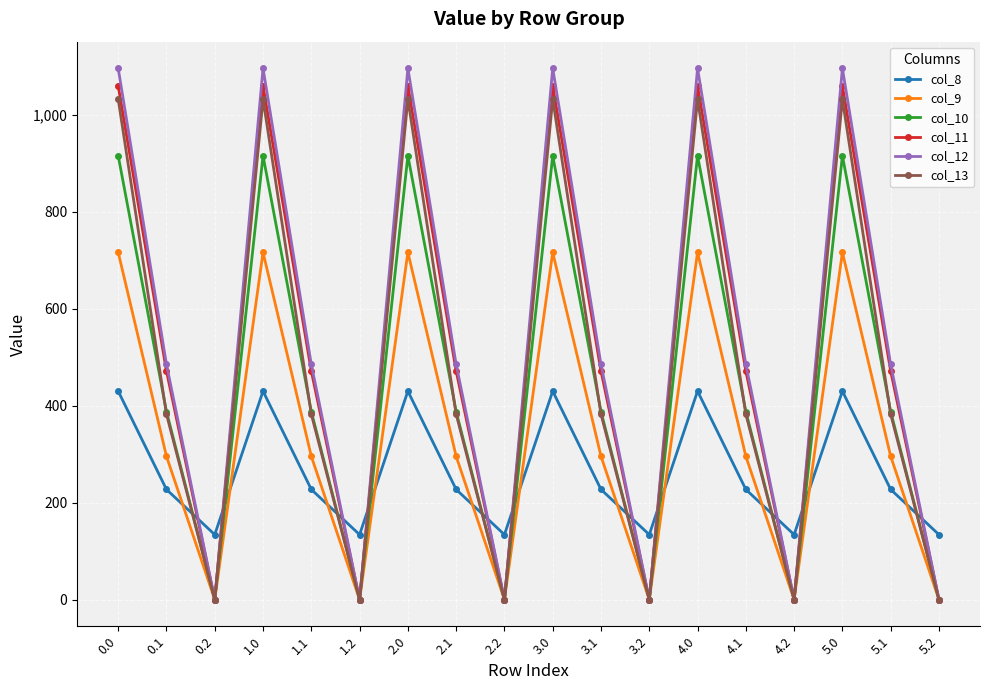

True or false: col_11 has a value of 1060.3 at 3.0.

True